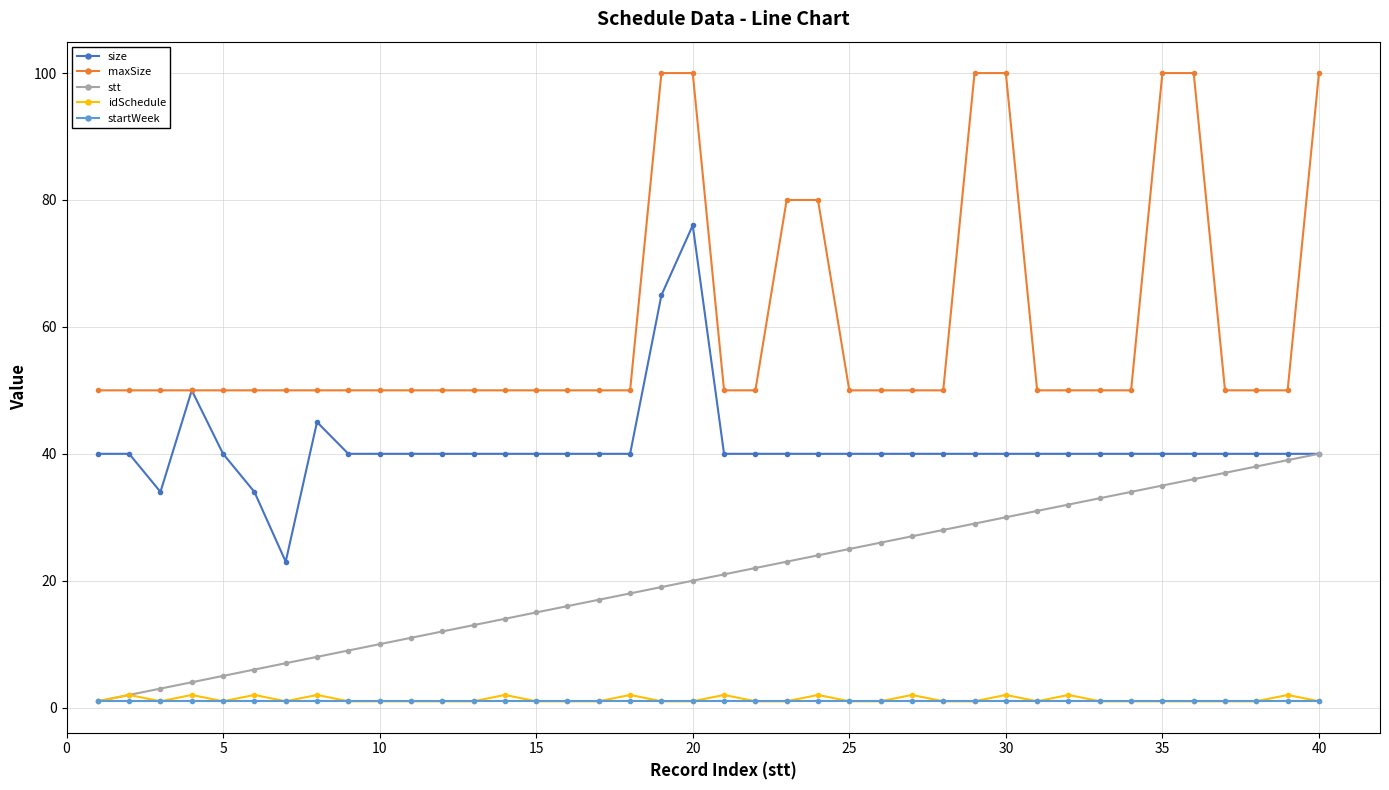

What is the maximum value for size?

76